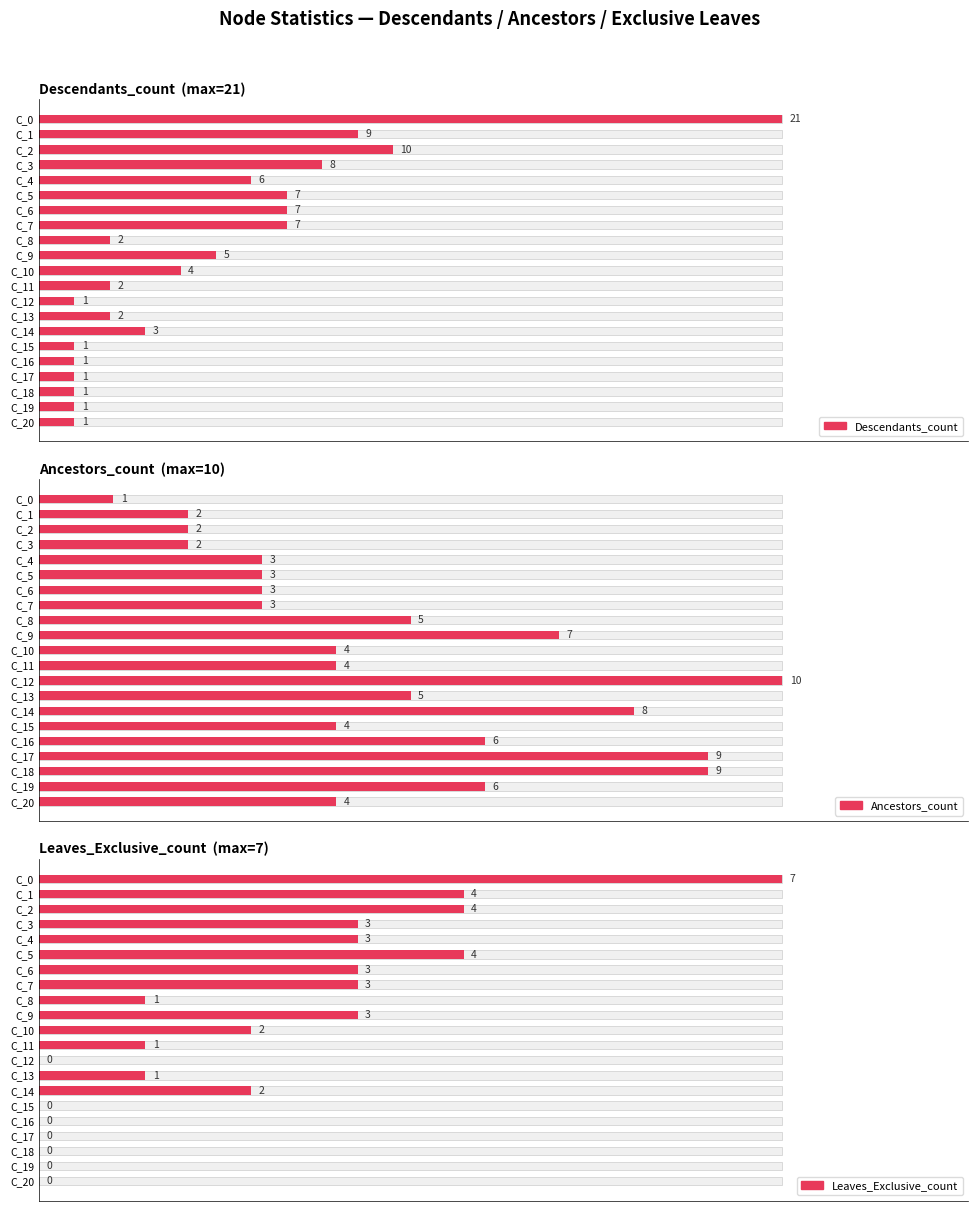

Which series has the largest range (max minus min)?

Leaves_Exclusive_count